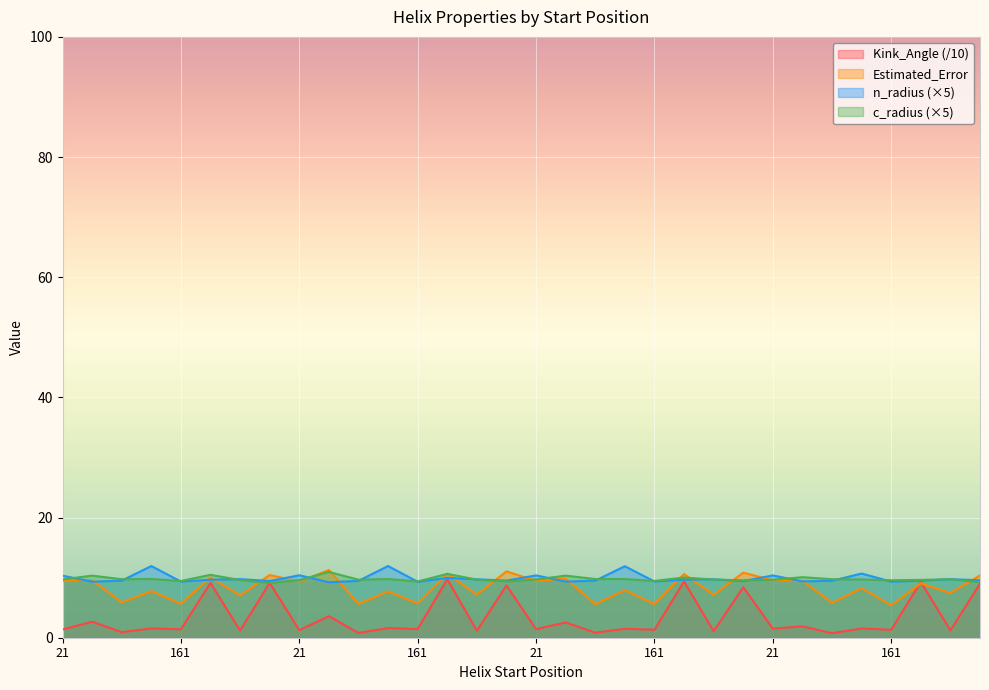

The Estimated_Error series shows 5.6 at 70. True or false?

True